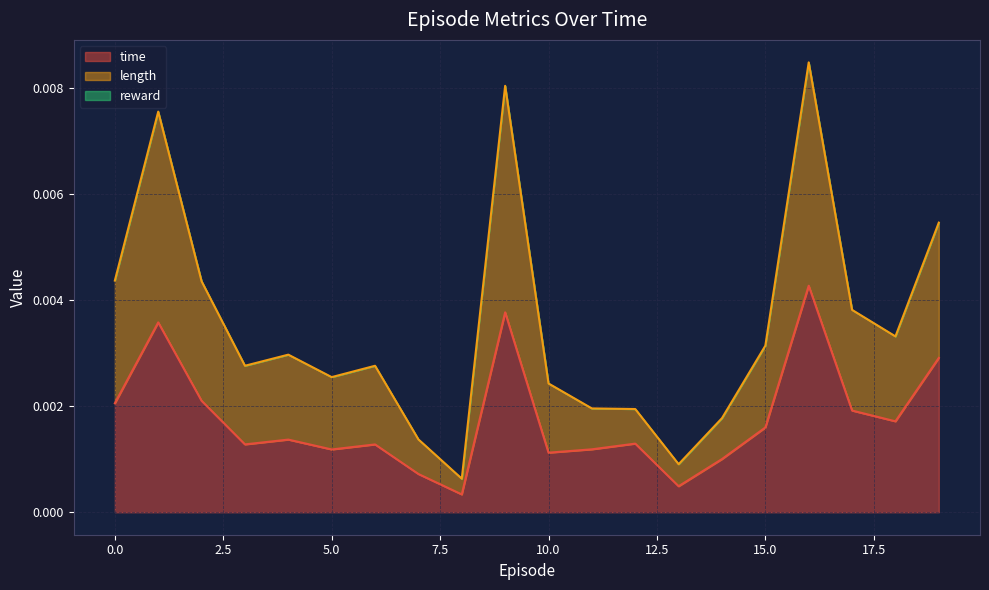

Does the chart have visible grid lines?

Yes